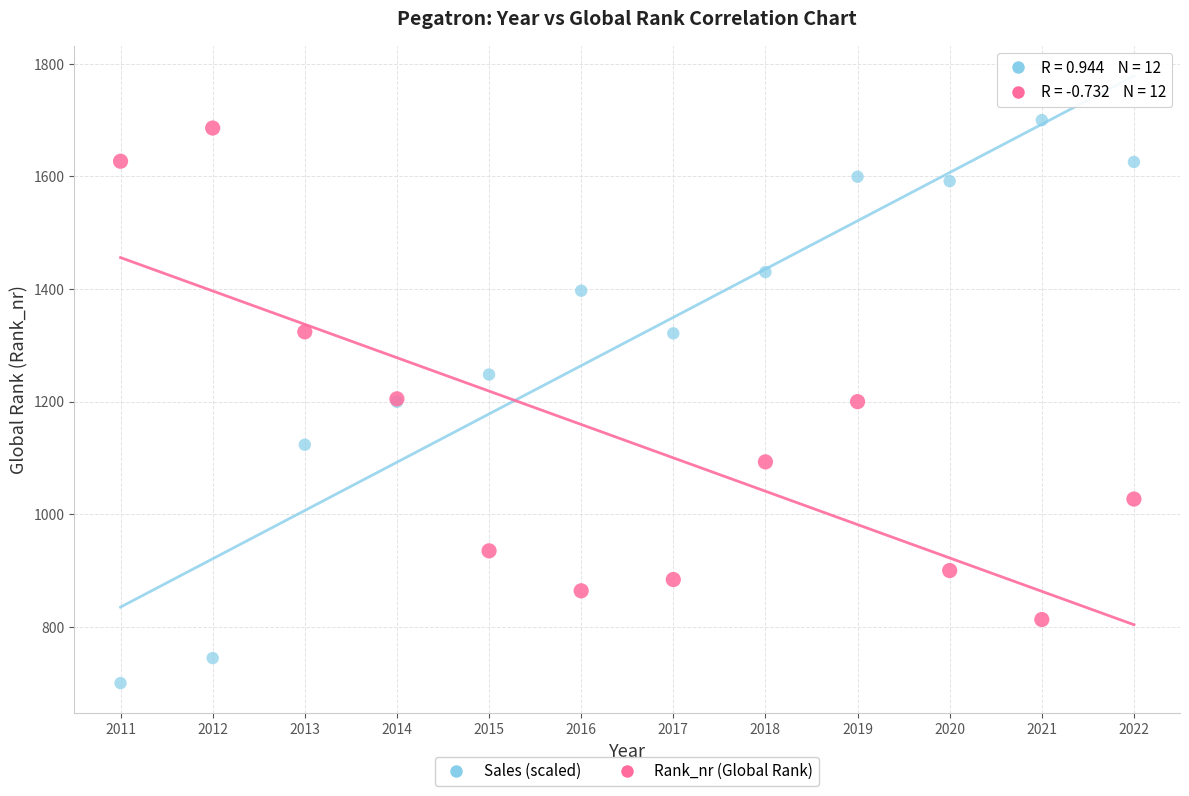

Which series contains the lowest Y value?

Sales (scaled)